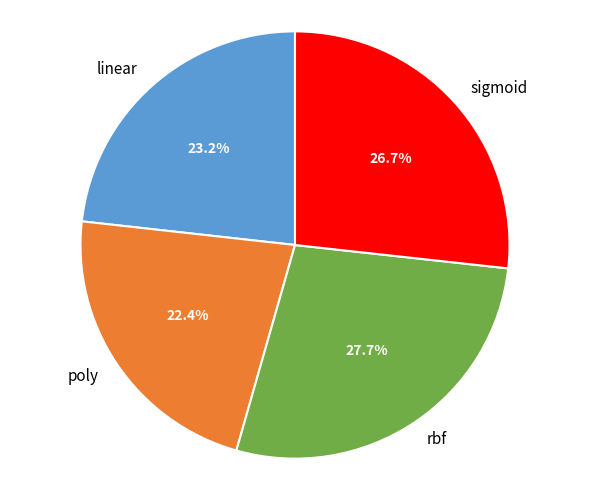

Which has a higher value, poly or sigmoid?

sigmoid